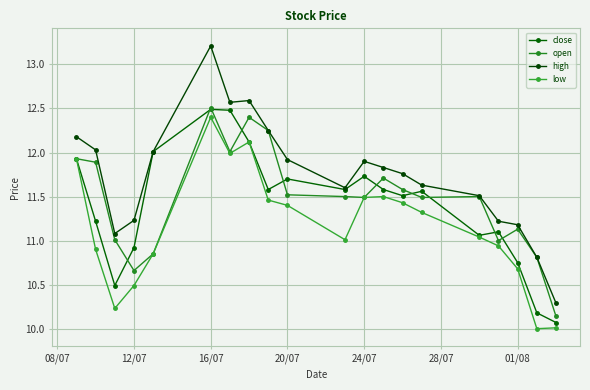

What is the sum of all low values?

223.2